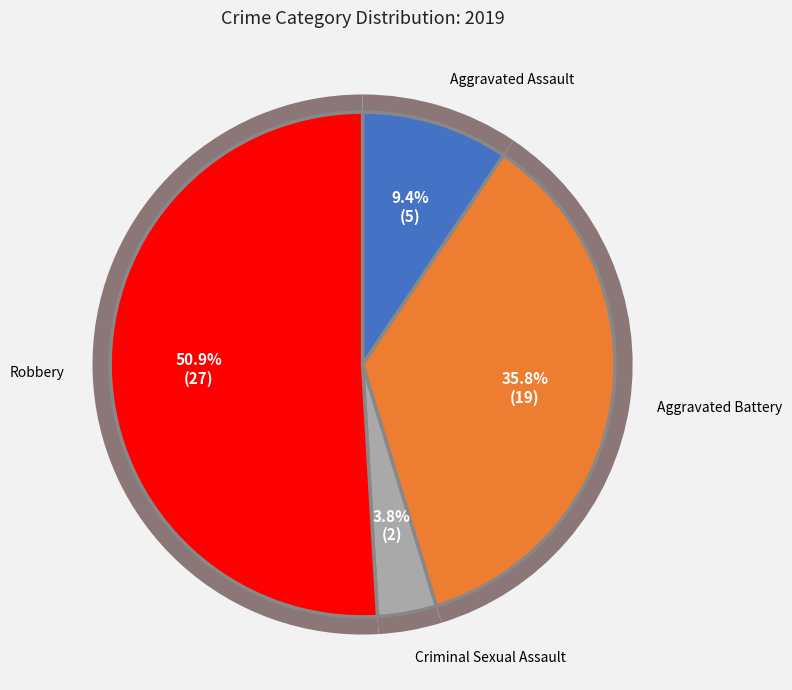

Is it true that Aggravated Assault is 9% of the pie?

True